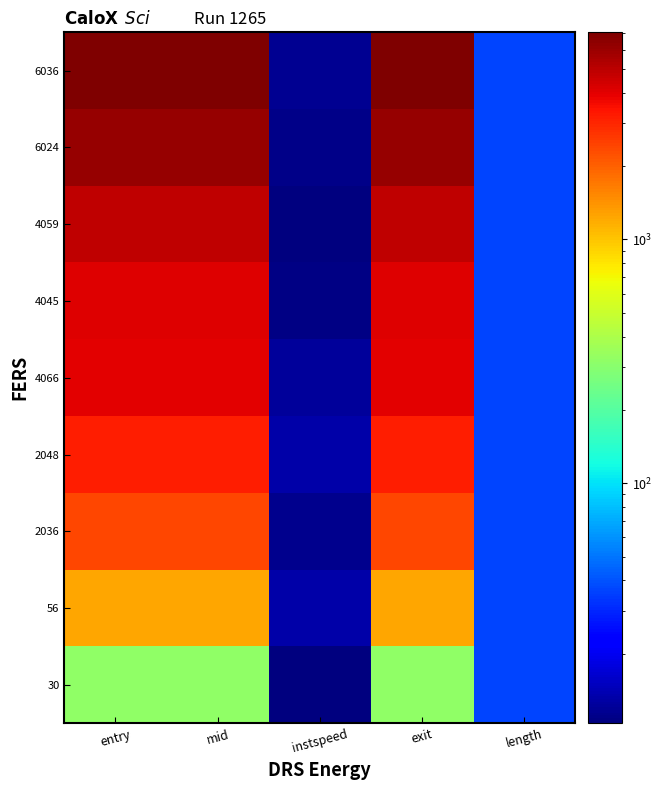

Reading left to right, transcribe all the data shown in this chart.

30: entry=318.7	mid=320.2	instspeed=10.4	exit=321.3	length=37.0
56: entry=1222.8	mid=1224.1	instspeed=13.1	exit=1224.9	length=37.0
2036: entry=2388.5	mid=2390.1	instspeed=11.3	exit=2391.1	length=37.0
2048: entry=3200.6	mid=3202.1	instspeed=13.3	exit=3202.9	length=37.0
4066: entry=4008.7	mid=4010.2	instspeed=12.2	exit=4011.1	length=37.0
4045: entry=4098.8	mid=4100.4	instspeed=10.9	exit=4101.3	length=37.0
4059: entry=4908.6	mid=4910.1	instspeed=10.4	exit=4911.2	length=37.0
6024: entry=6168.5	mid=6170.1	instspeed=11.1	exit=6171.1	length=37.0
6036: entry=7069.0	mid=7070.5	instspeed=11.7	exit=7071.4	length=37.0